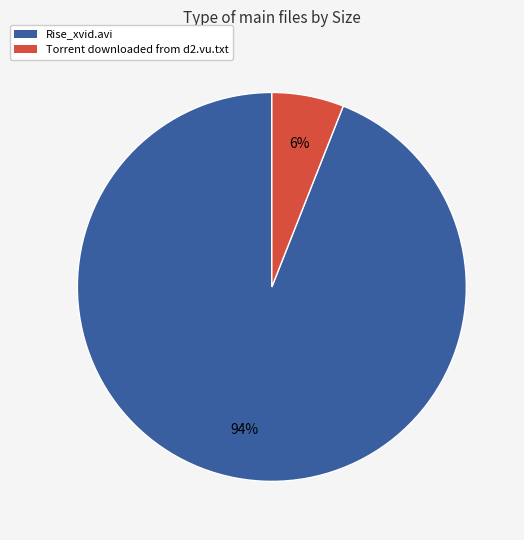

How many slices are in this pie chart?

2